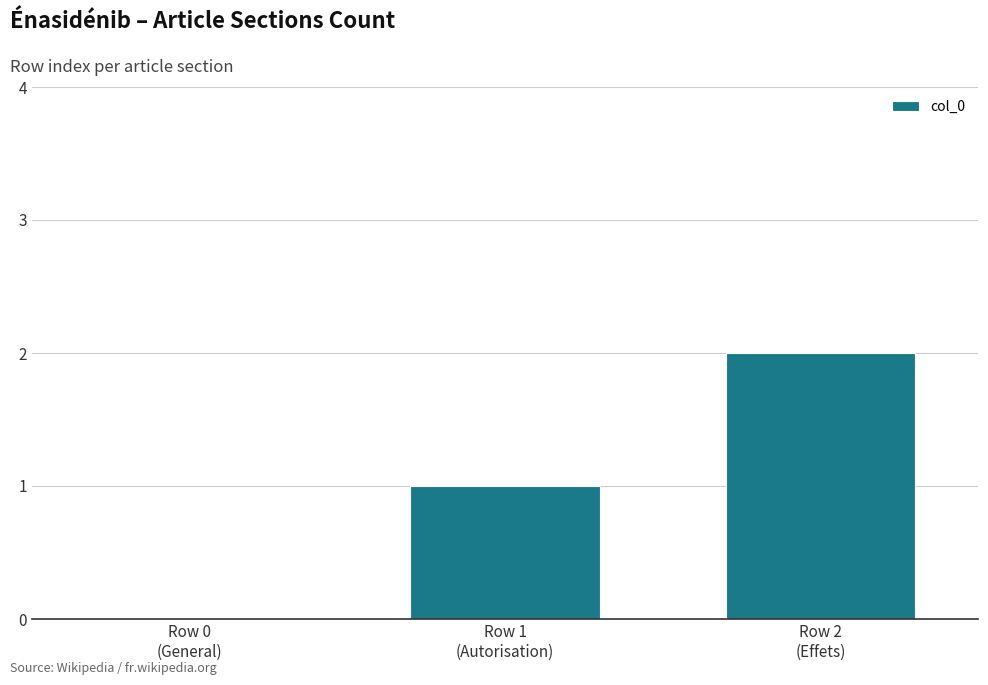

What is the sum of the values at Row 2
(Effets) and Row 1
(Autorisation)?

3